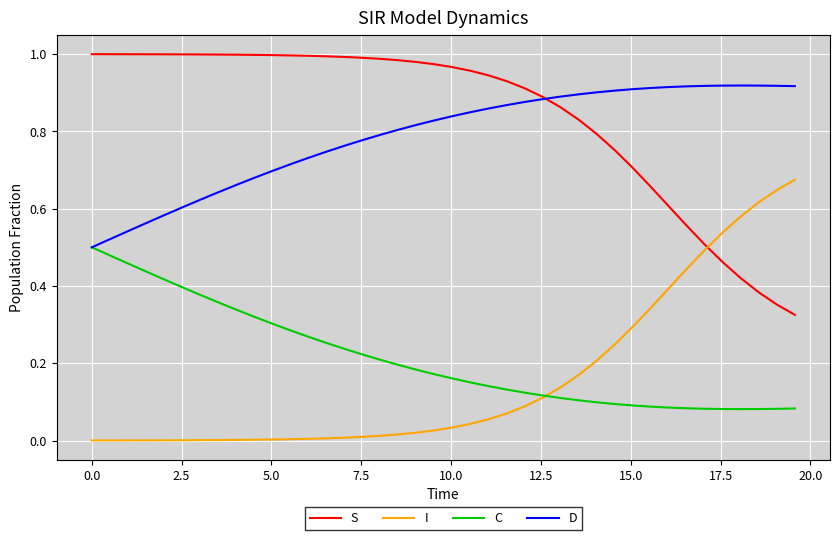

Which series has the largest total across all categories?

S